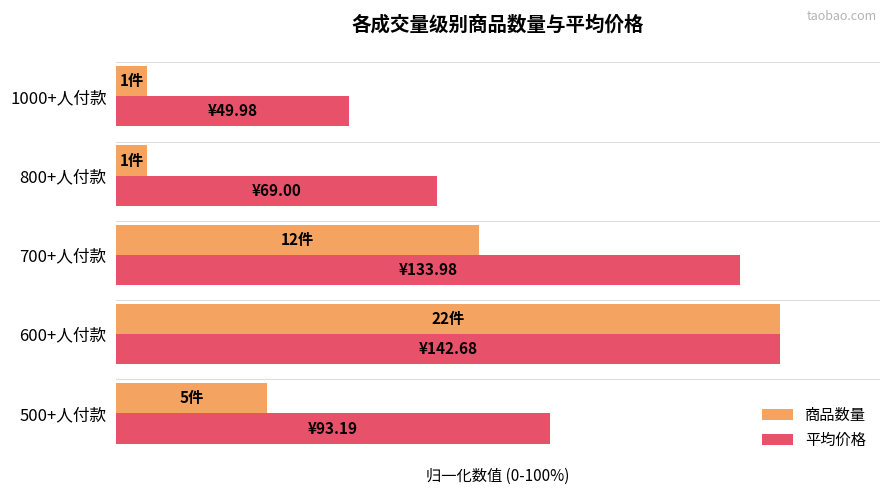

Which series has the widest spread of values?

商品数量